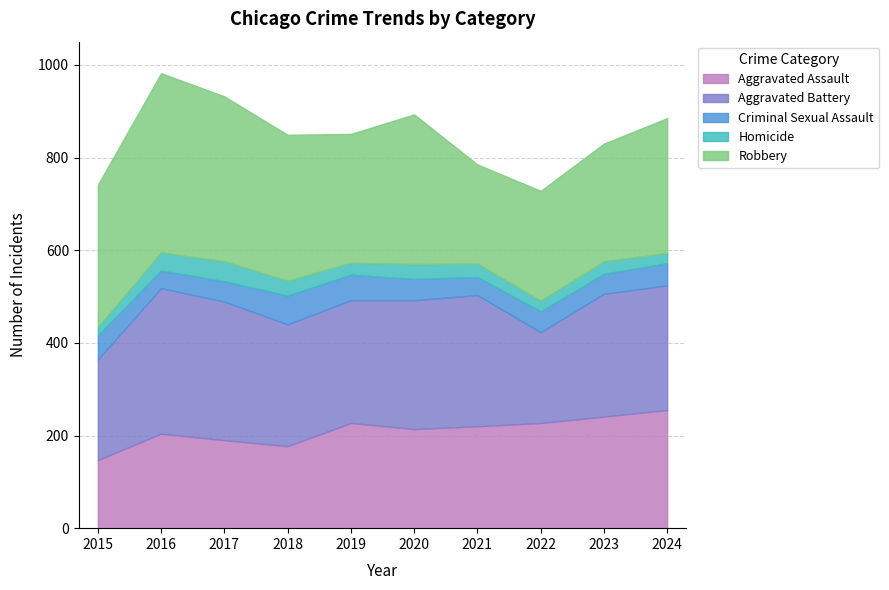

How many intersections are there between Criminal Sexual Assault and Homicide?

2